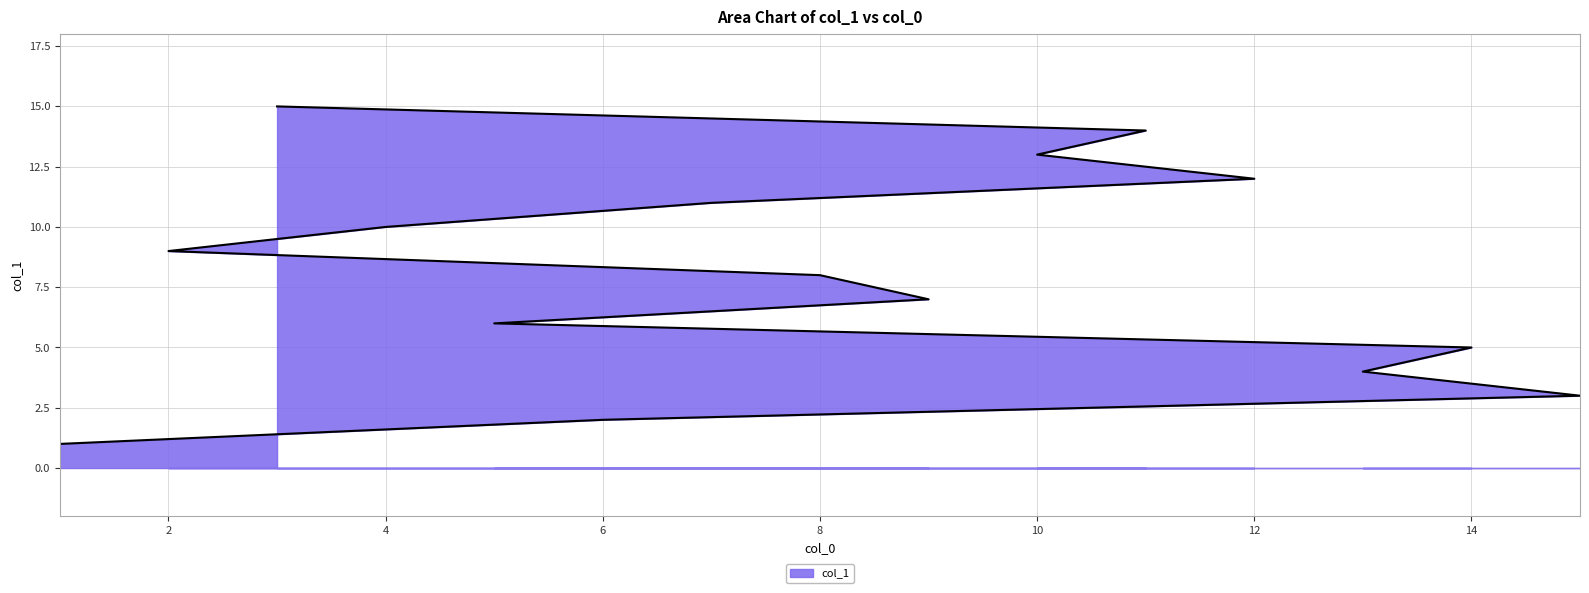

Where does the data first go above 8?

2